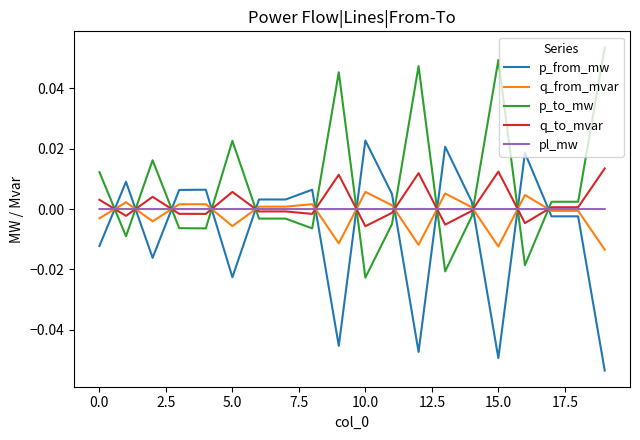

Which series ends up on top after the final intersection of q_to_mvar and p_to_mw?

p_to_mw